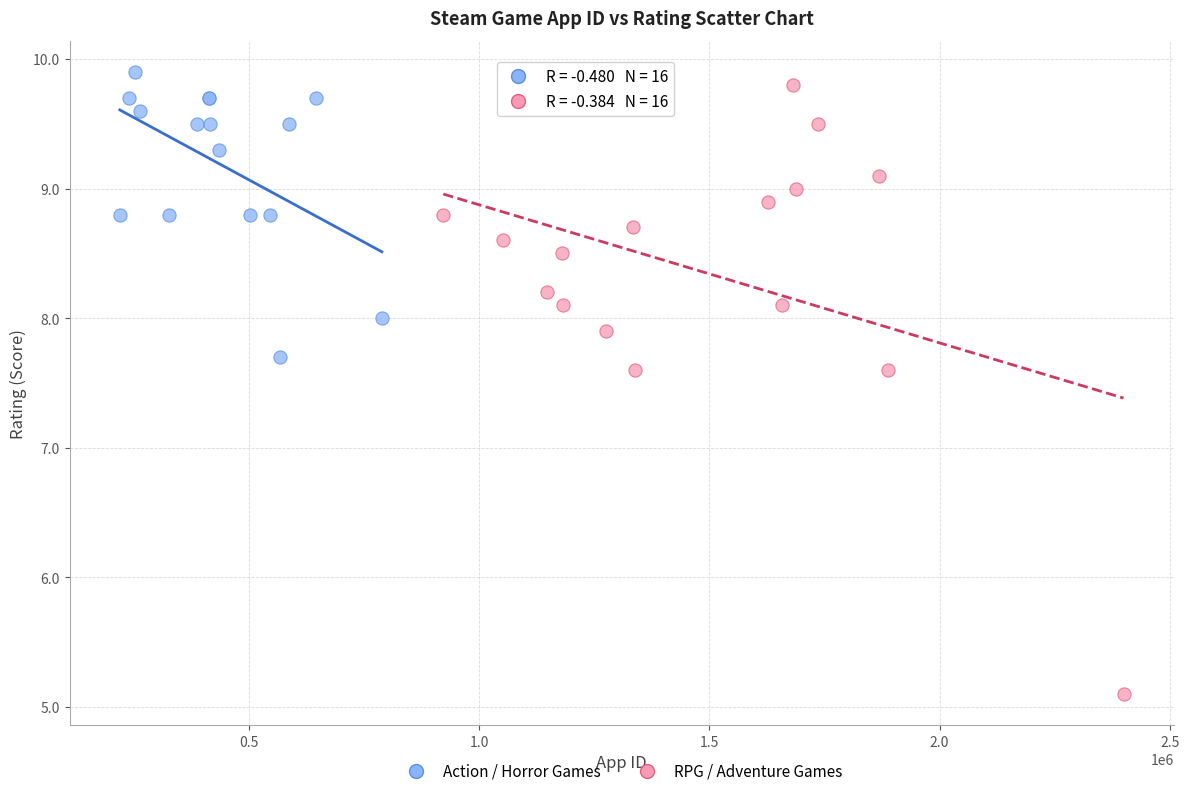

Which series reaches the minimum Y coordinate?

RPG / Adventure Games